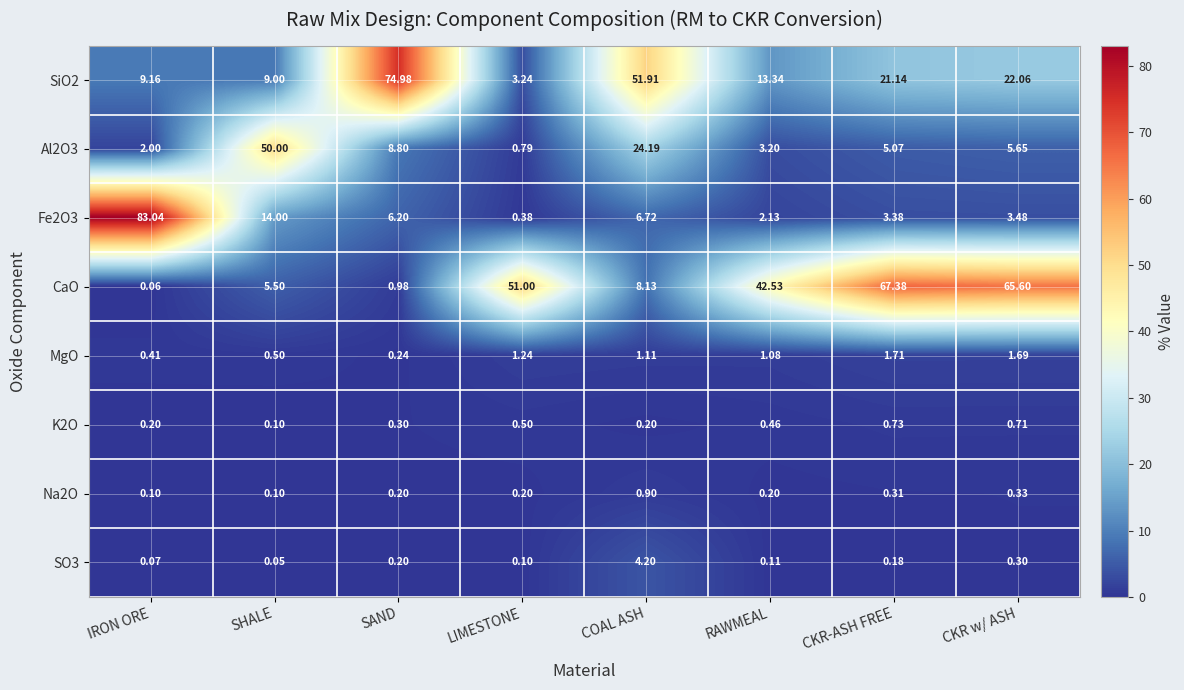

Is the value of K2O at CKR w/ ASH greater than the value of SO3 at COAL ASH?

No